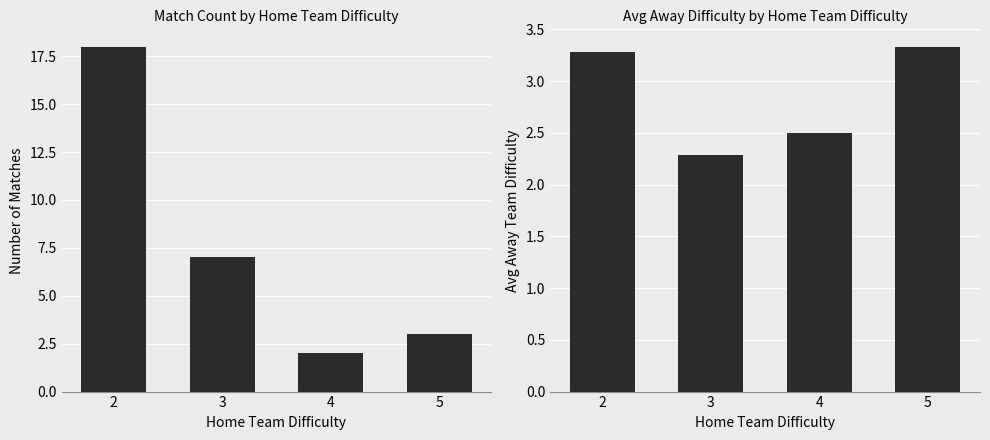

Is it true that Avg Away Difficulty equals 3.3 at 2?

True